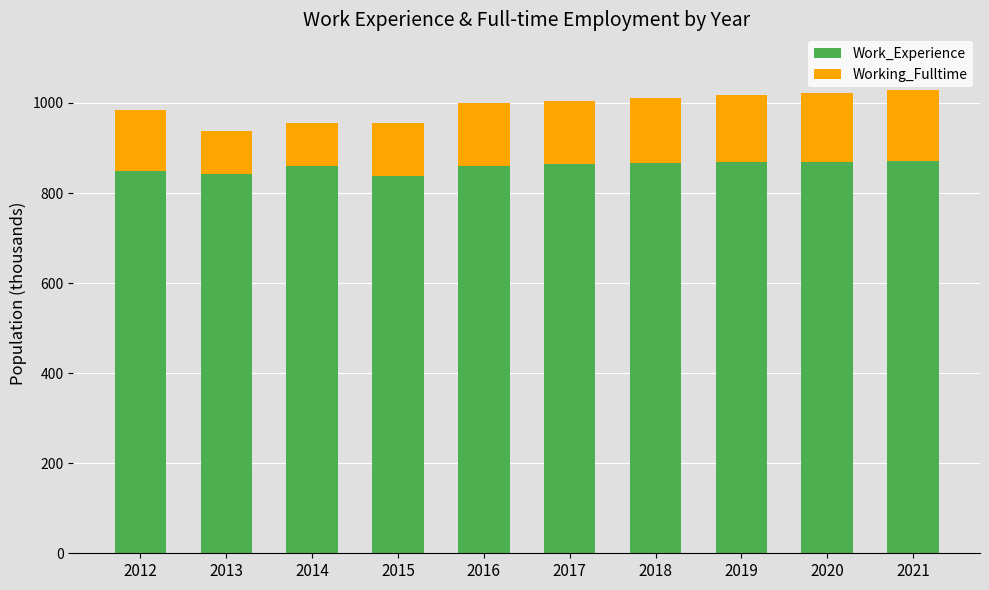

How many data points does each series have?

10